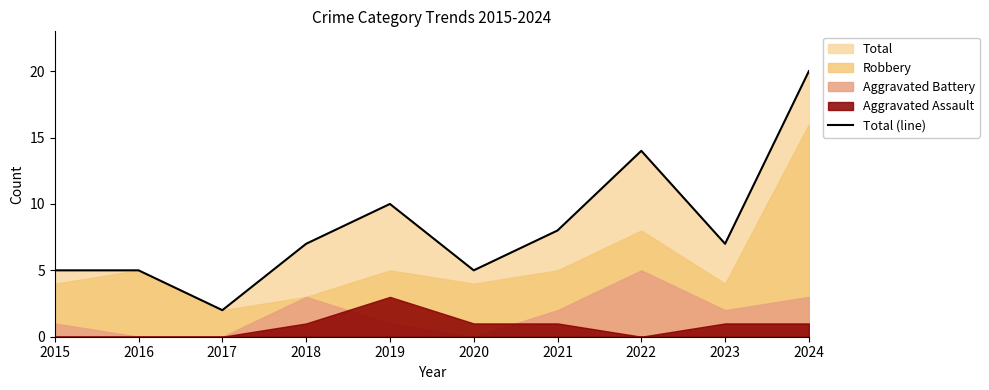

What is the maximum value shown in the chart?

20